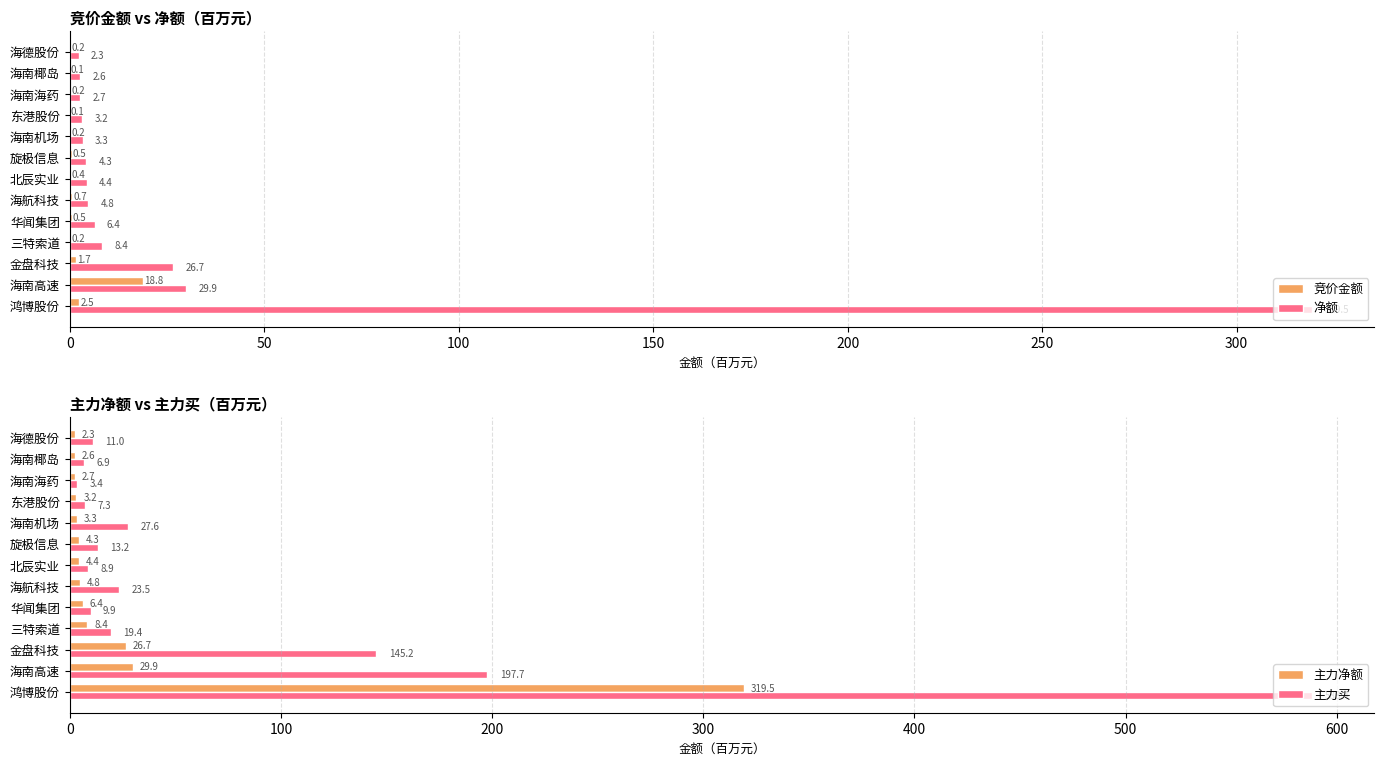

Rank the series by their maximum value, from highest to lowest.

主力买, 净额, 主力净额, 竞价金额